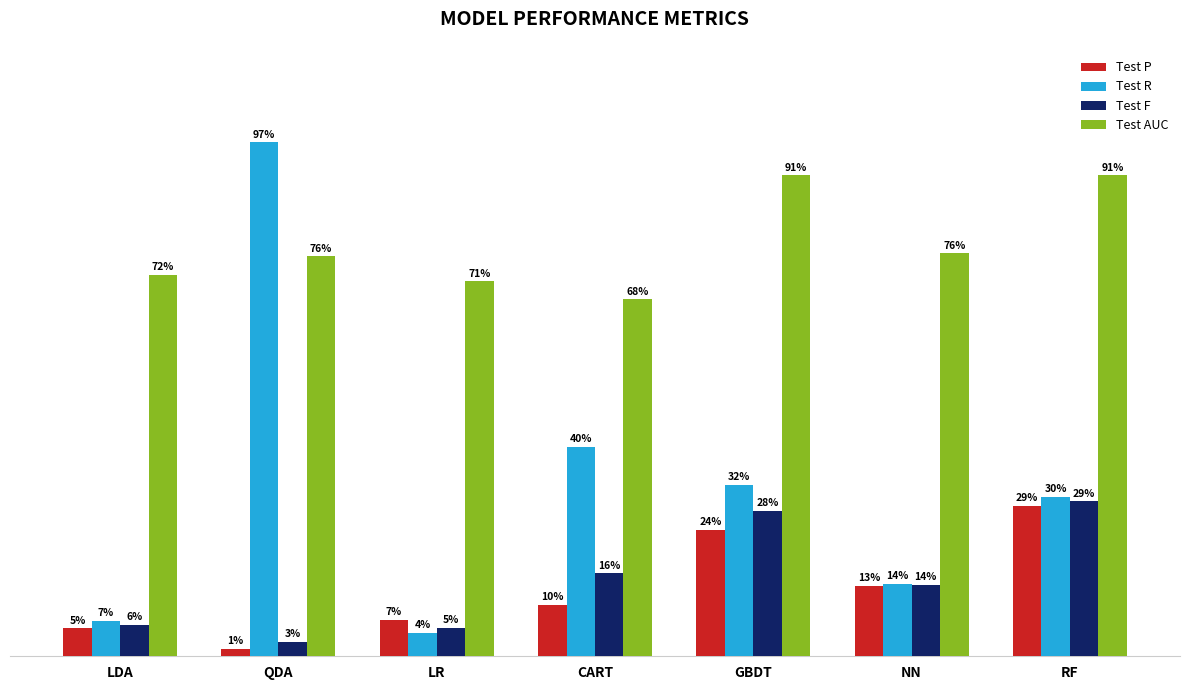

What are all the series names shown in the legend?

Test P, Test R, Test F, Test AUC